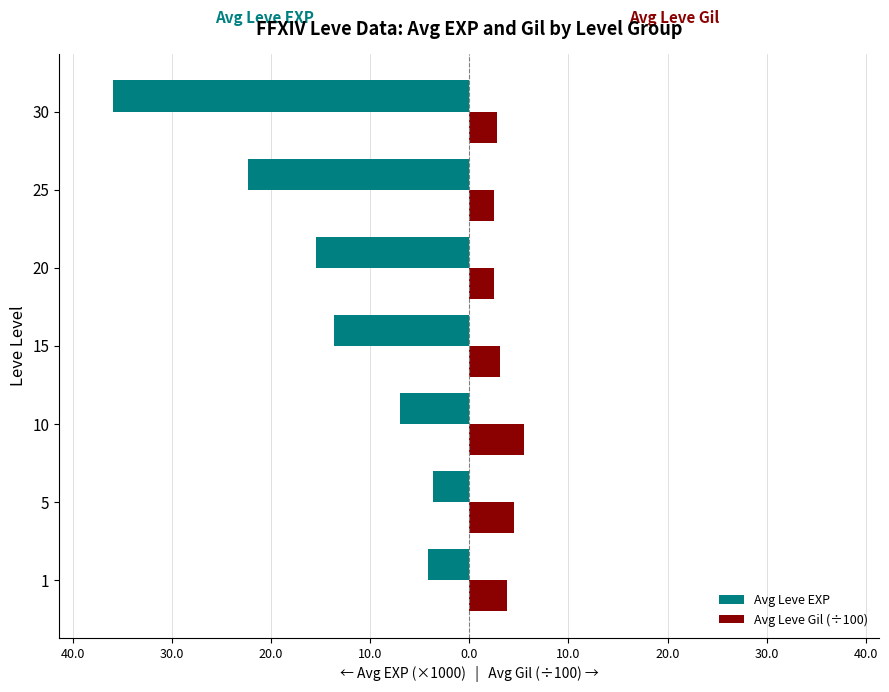

What is the average value of the Avg Leve EXP series?

-14.6